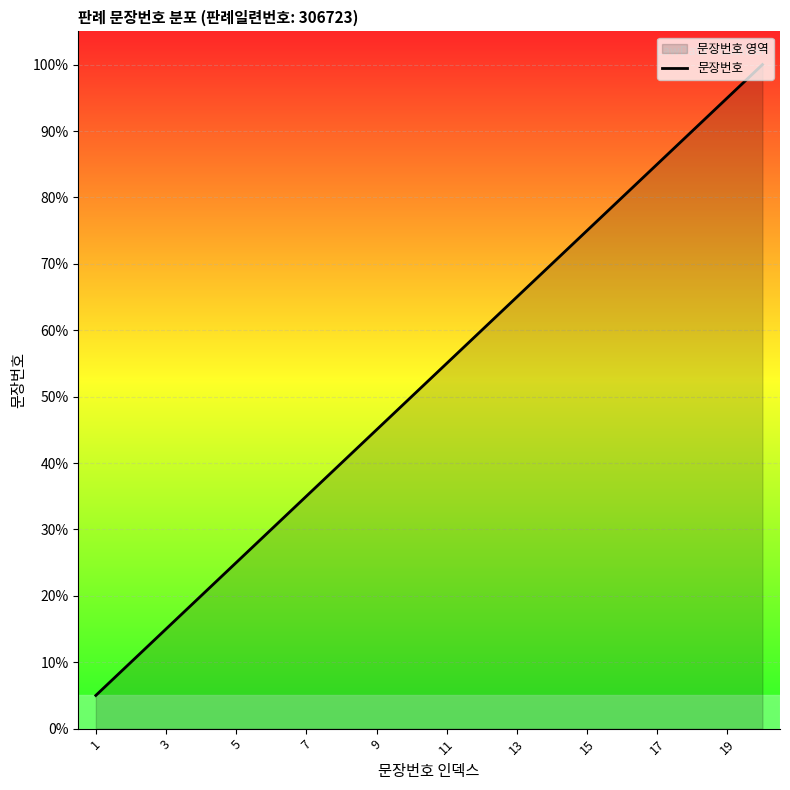

What is the approximate value at 3?

15.0